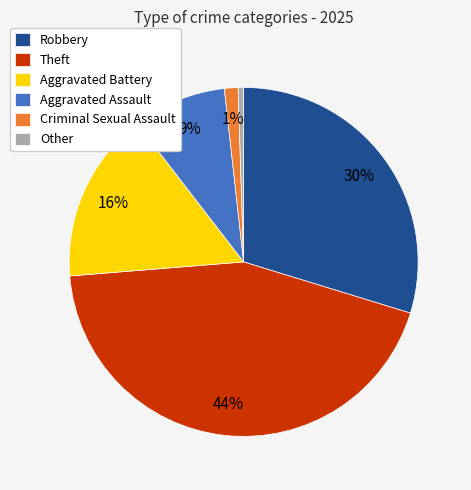

The Aggravated Assault slice represents 9% of the pie. True or false?

True